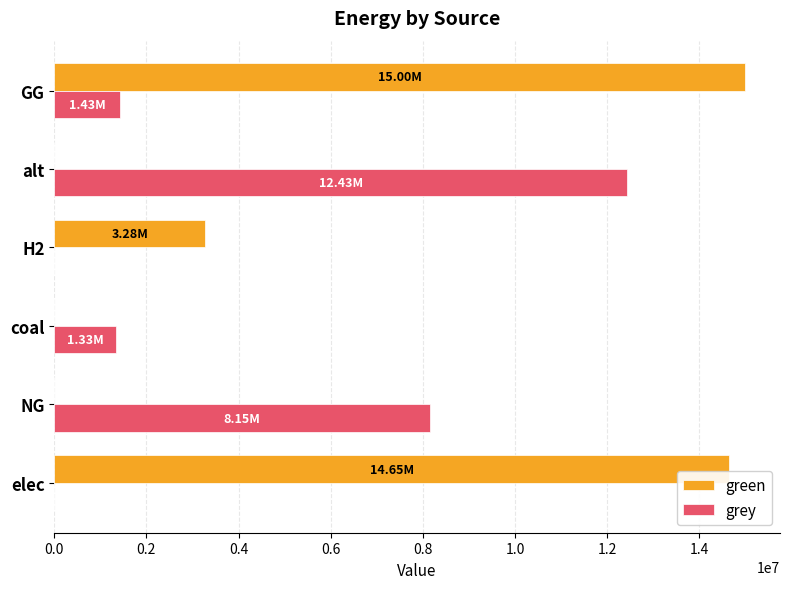

What is the total value across all series at elec?

14651765.2